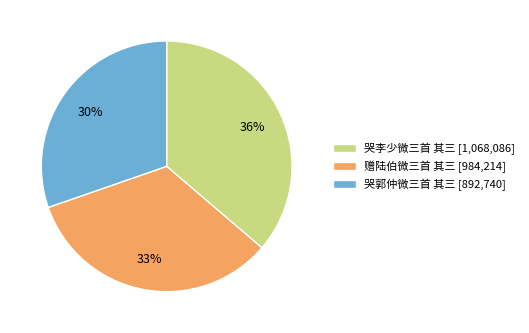

How many slices are in this pie chart?

3